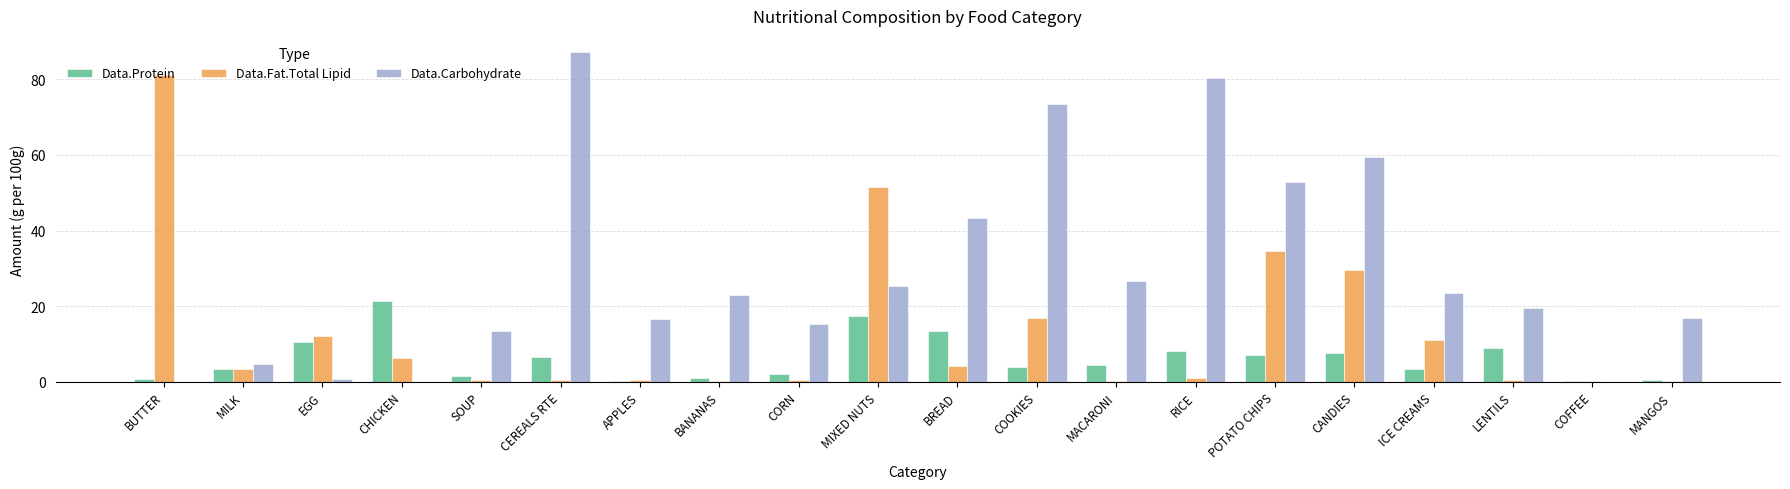

How many distinct data groups are displayed?

3